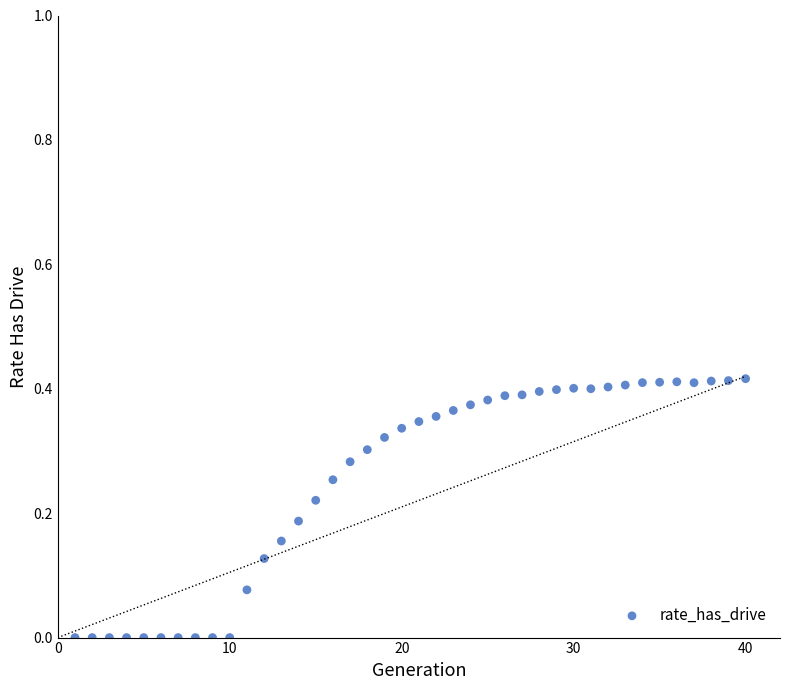

What is the range of X values (max minus min)?

39.0